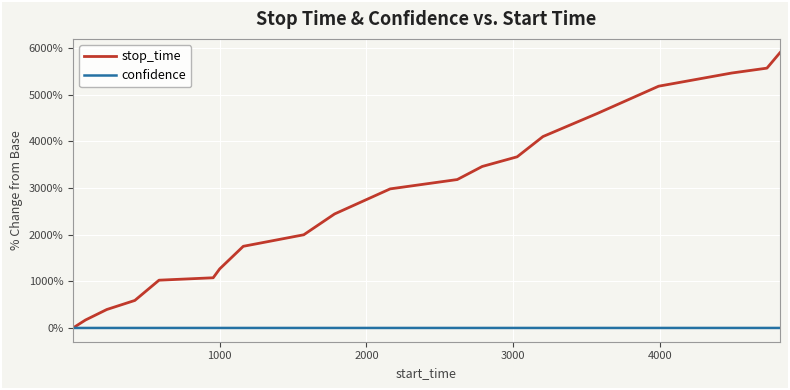

Does the chart have visible grid lines?

Yes